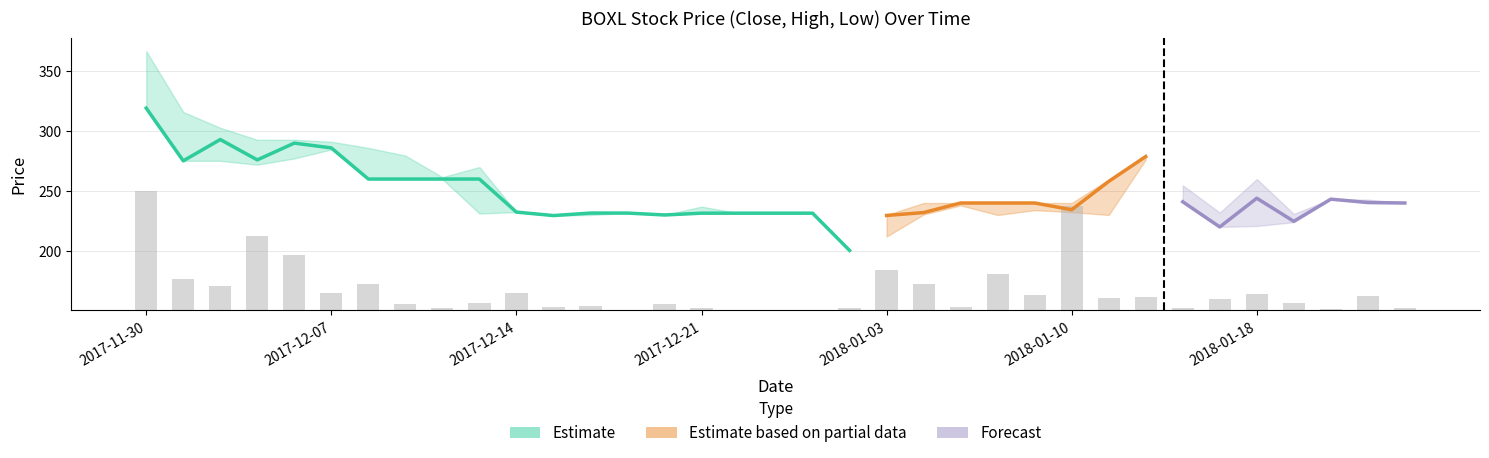

At how many categories does at least one series exceed 366?

1